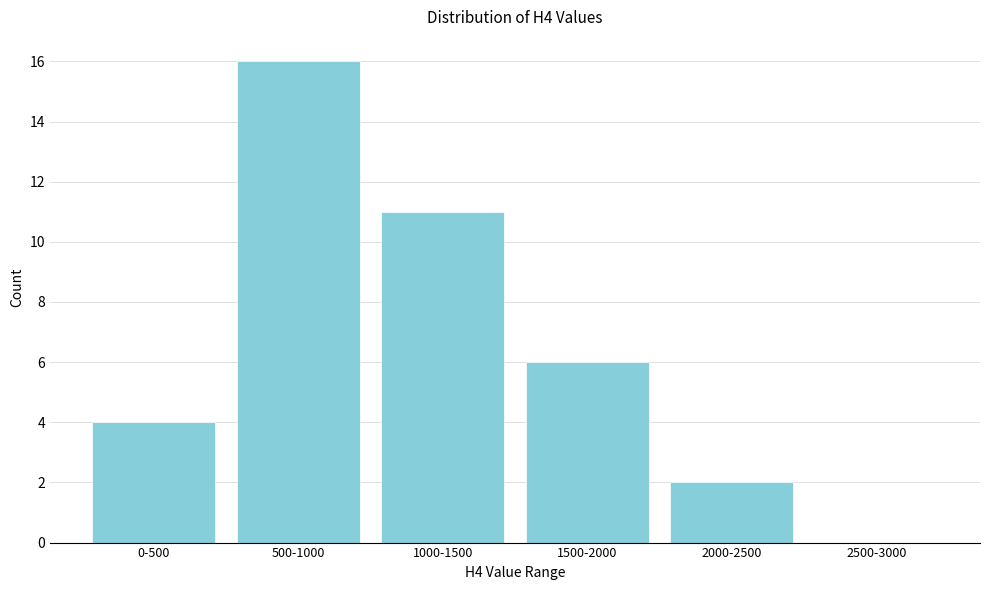

Reading left to right, transcribe all the data shown in this chart.

0-500=4	500-1000=16	1000-1500=11	1500-2000=6	2000-2500=2	2500-3000=0